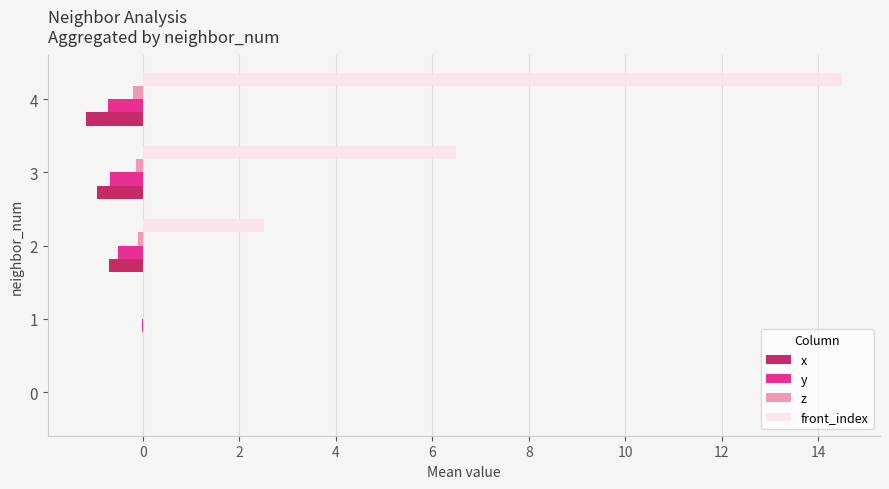

What is the sum of all x values?

-2.8